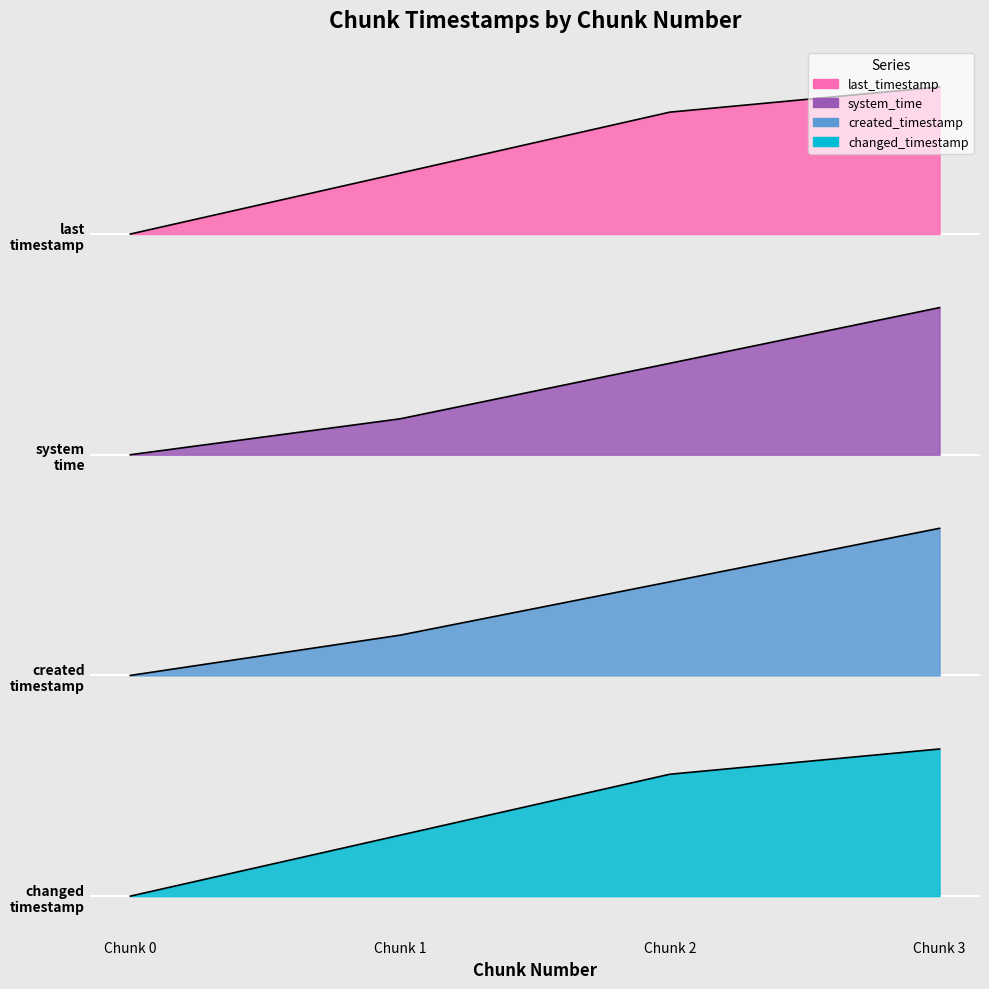

True or false: system_time and last_timestamp cross at least once.

False